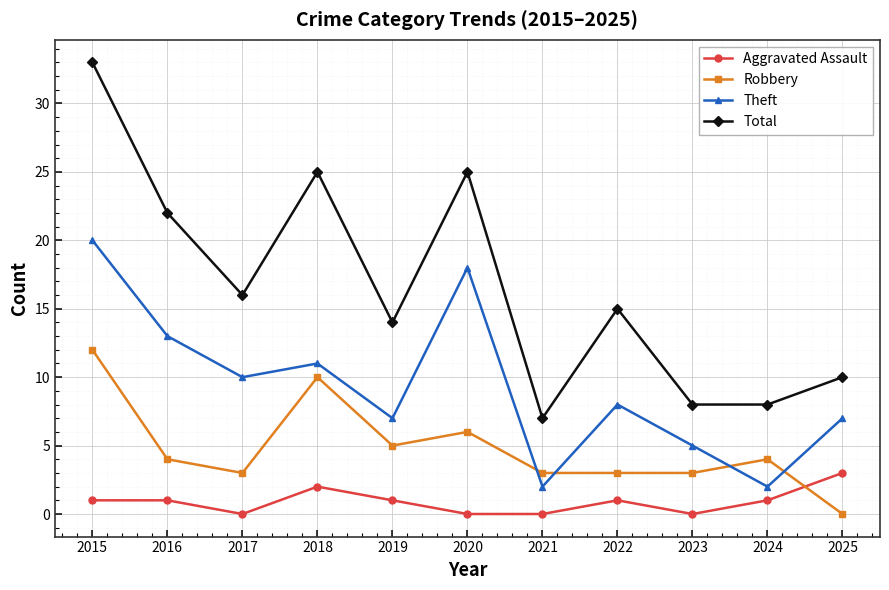

List the series in order of their overall mean, highest first.

Total, Theft, Robbery, Aggravated Assault